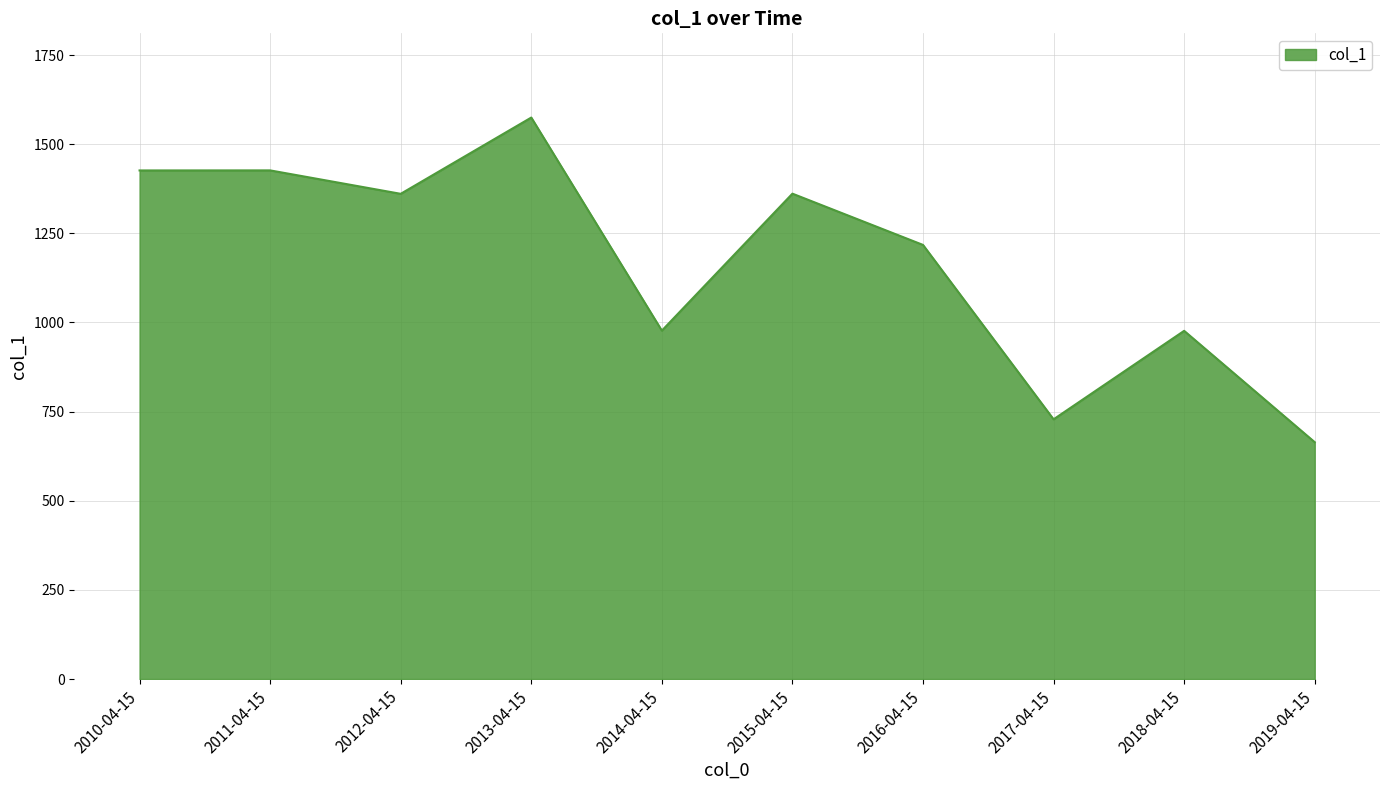

At which category does the chart reach its peak across all series?

2013-04-15